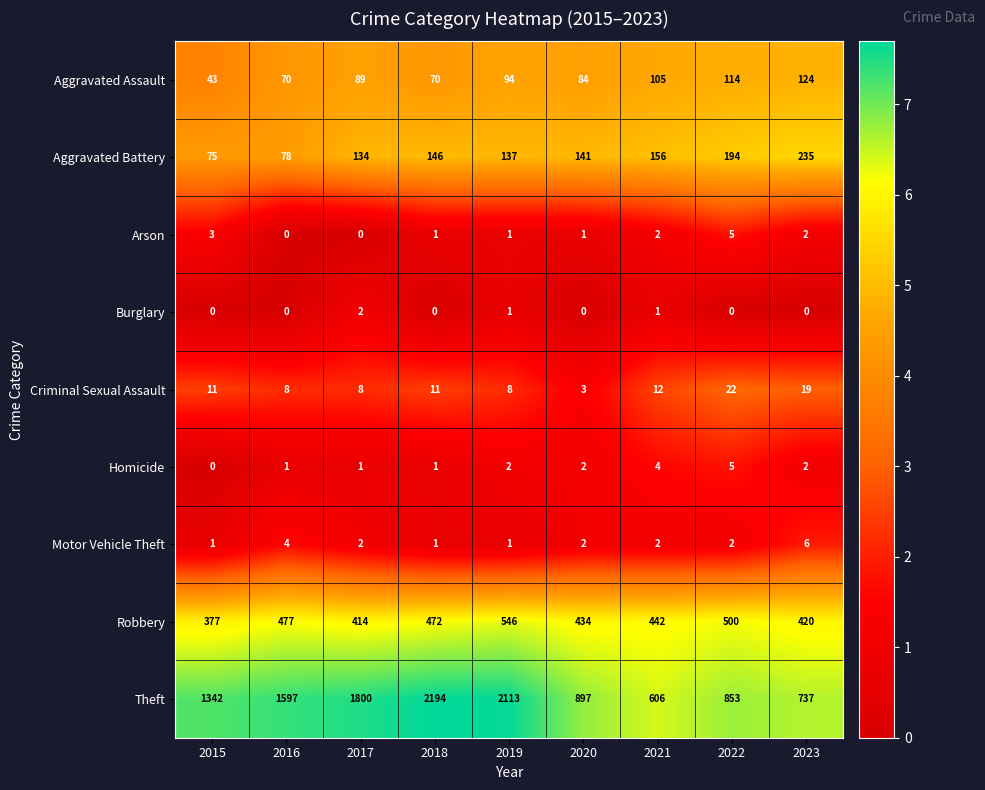

What is the sum of the Aggravated Battery values at 2016 and 2020?

219